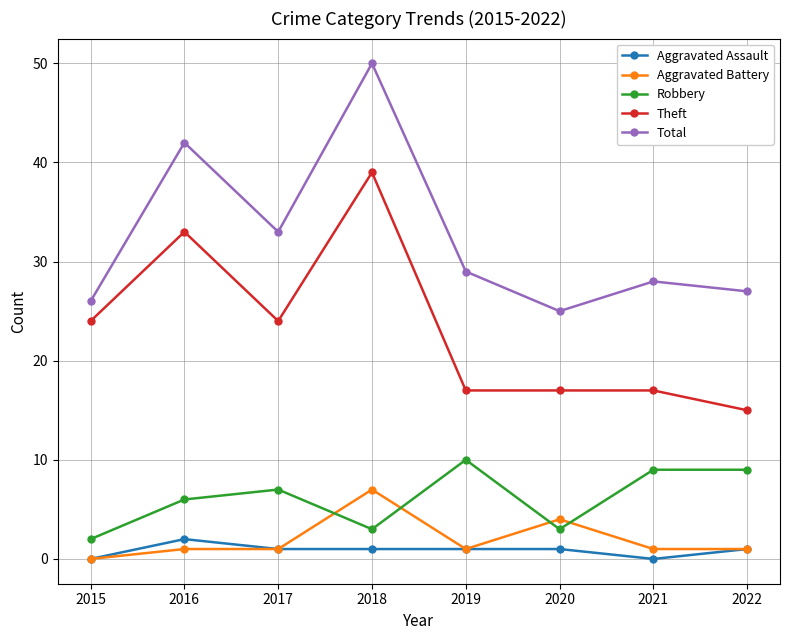

Where is the first local minimum for Total?

2017